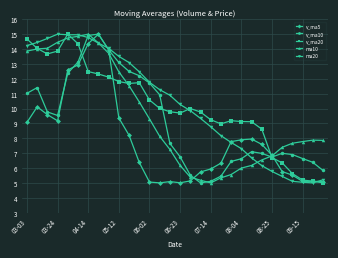

Does the chart display data point markers on the line(s)?

Yes